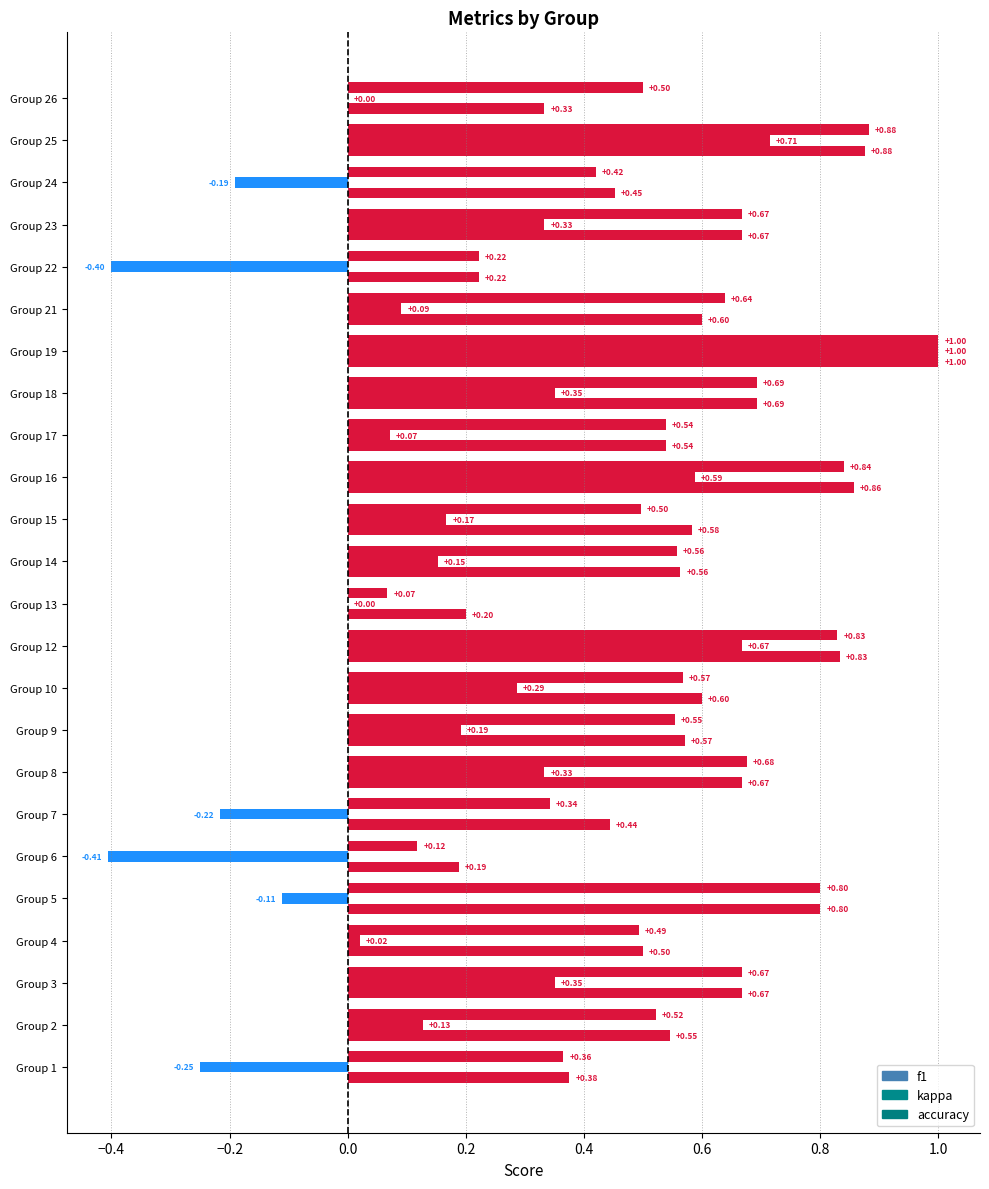

Which series has the largest total across all categories?

accuracy